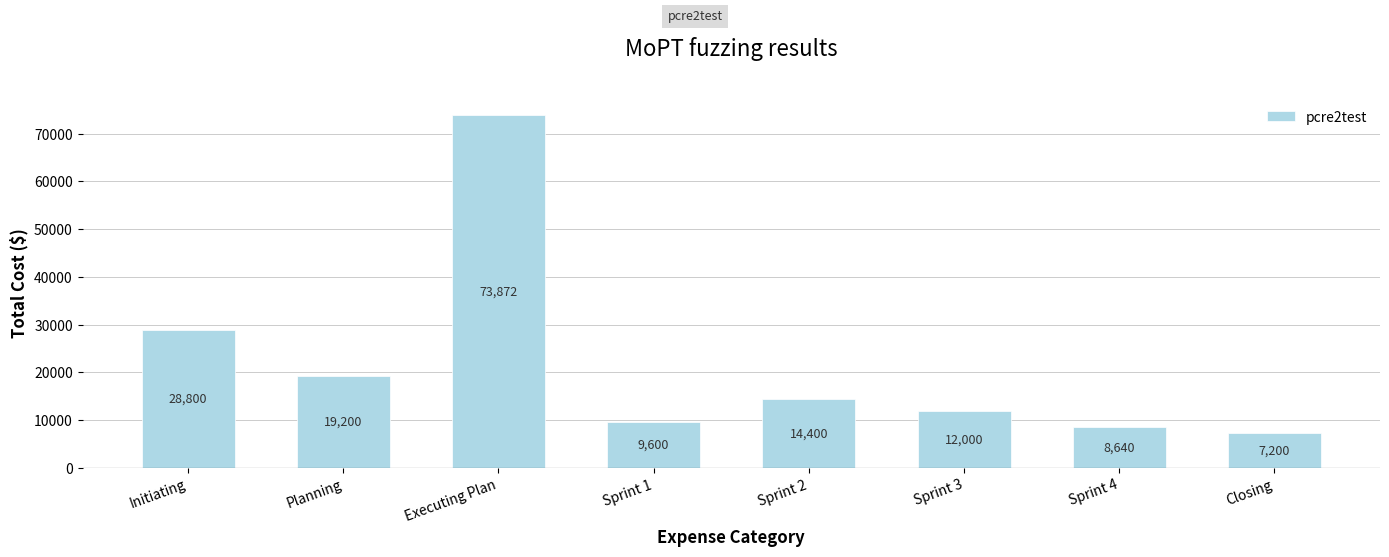

Reading right to left, transcribe all the data shown in this chart.

Closing=7200	Sprint 4=8640	Sprint 3=12000	Sprint 2=14400	Sprint 1=9600	Executing Plan=73872	Planning=19200	Initiating=28800